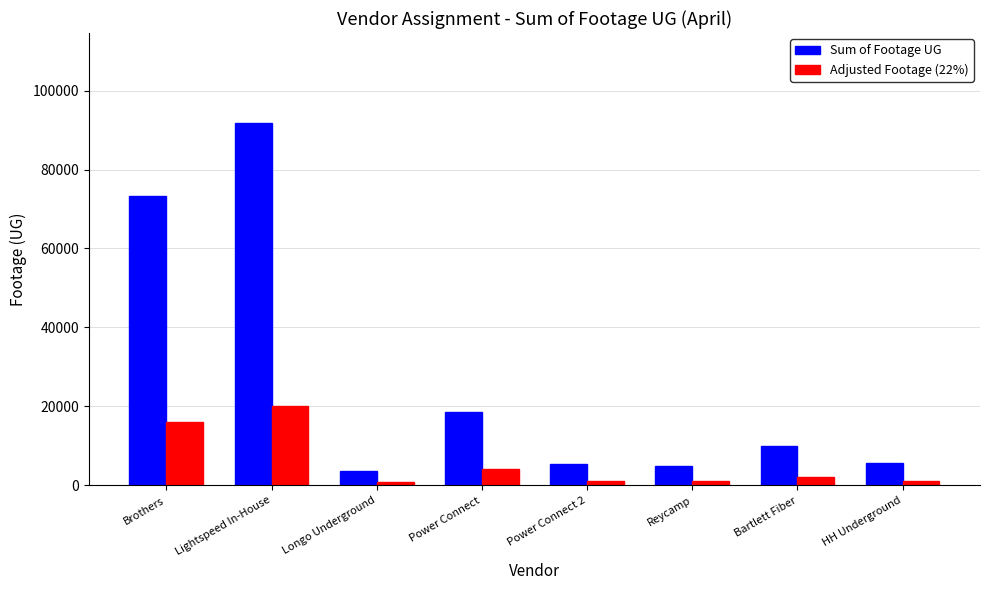

What is the sum of all Adjusted Footage (22%) values?

46854.3